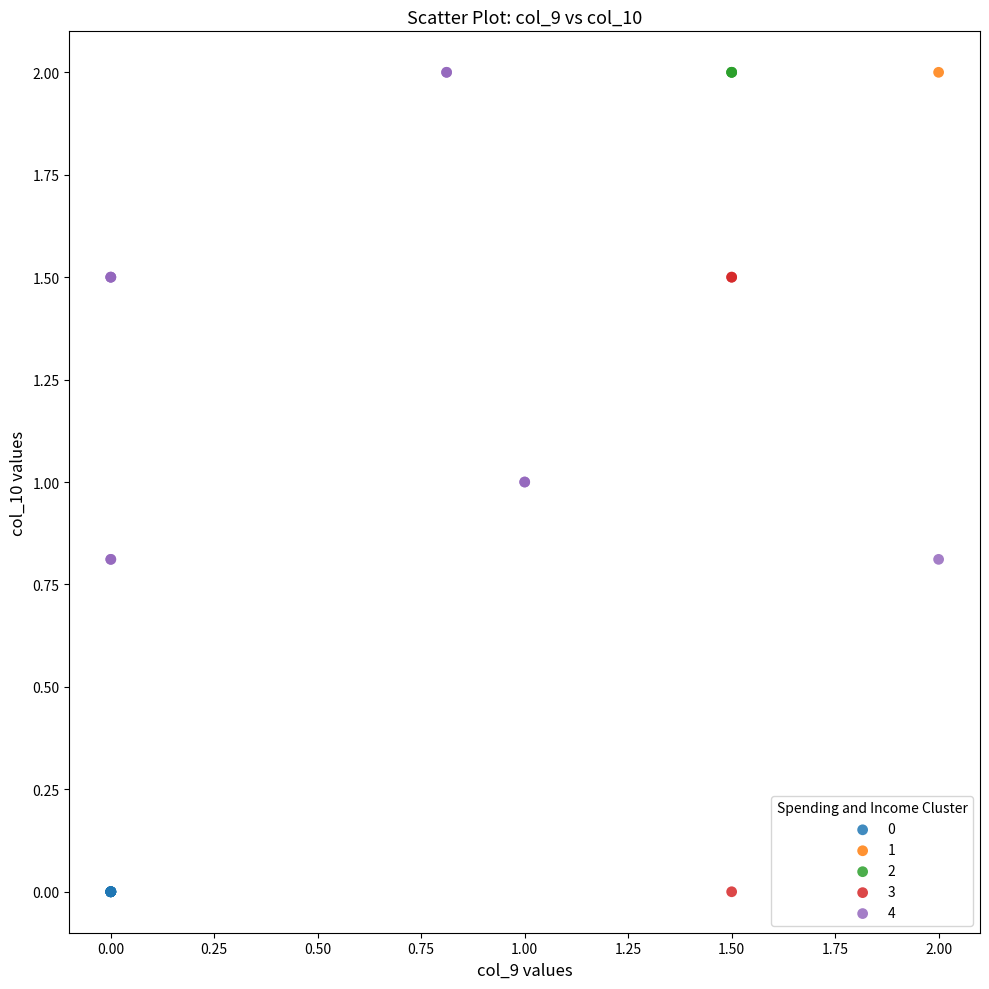

What are all the series names shown in the legend?

0, 1, 2, 3, 4